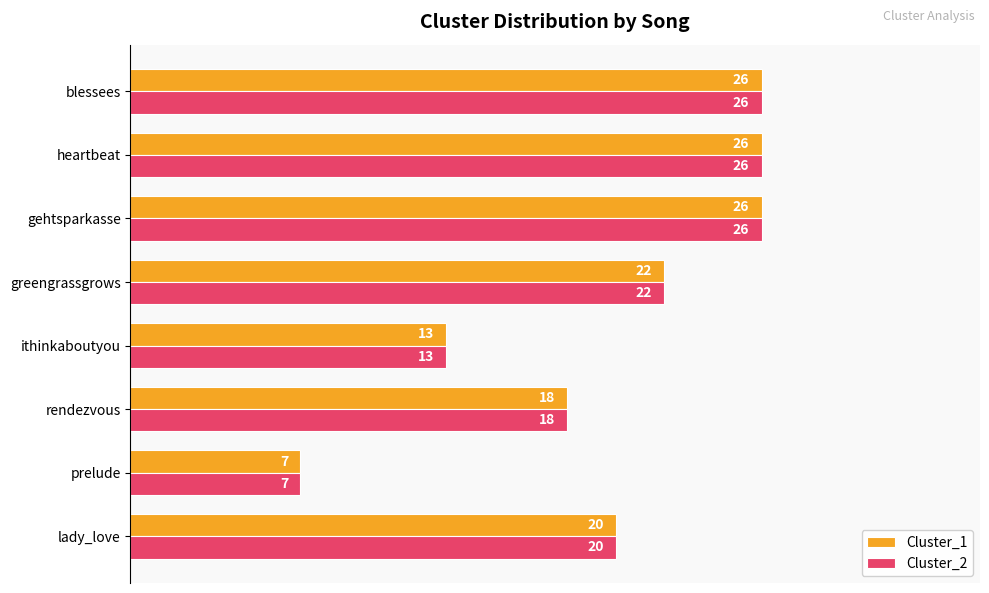

The value of Cluster_2 at rendezvous is 7. True or false?

False